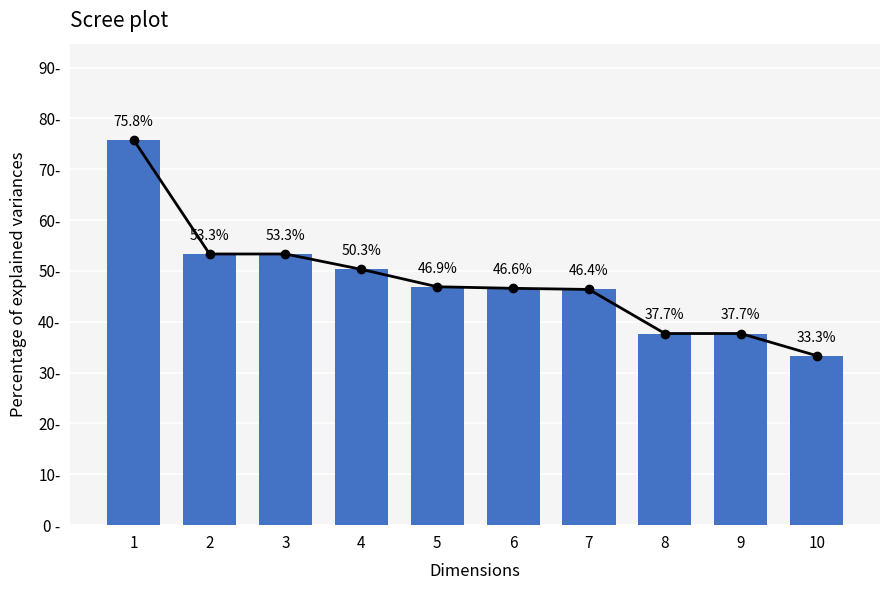

List the labels in order of value, smallest first.

10, 8, 9, 7, 6, 5, 4, 2, 3, 1